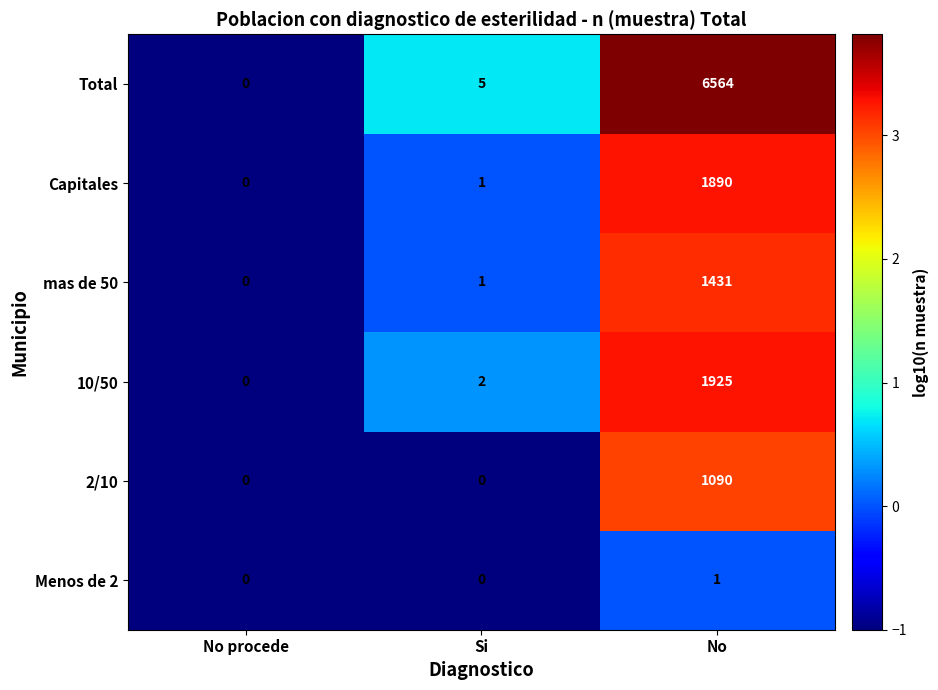

True or false: 2/10 has a value of 1090 at No.

True